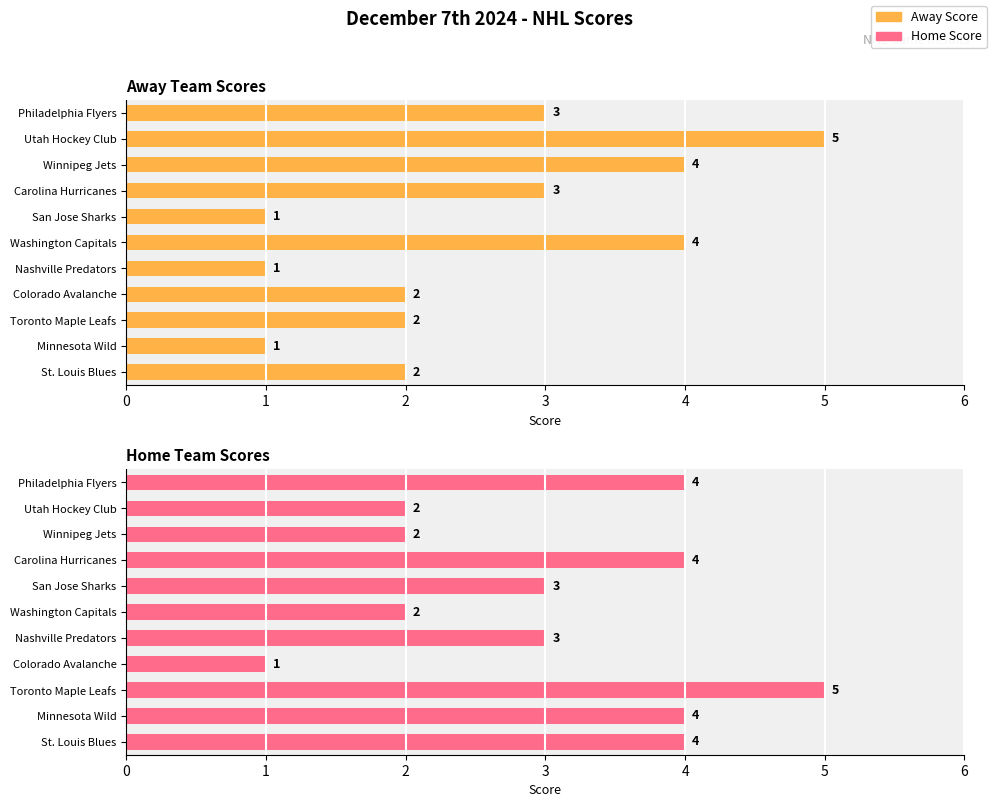

What is the sum of all Home Team Scores values?

34